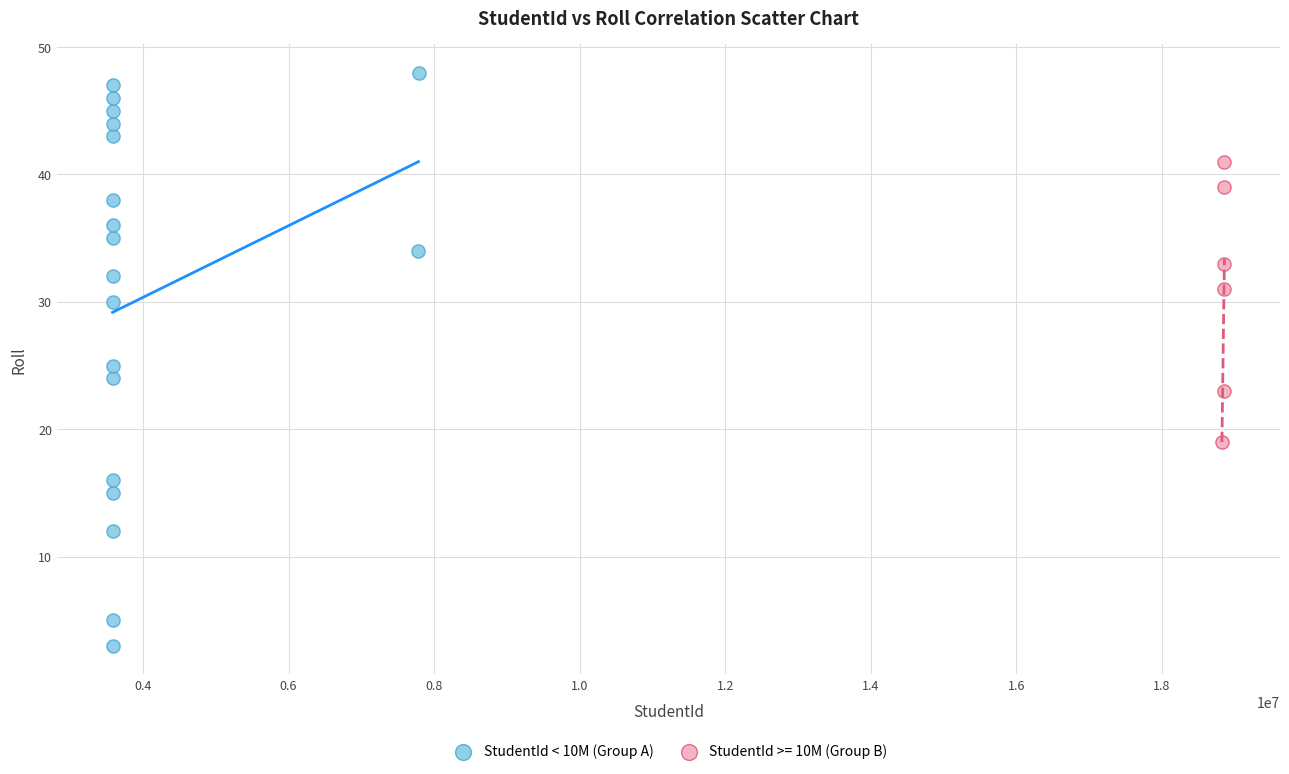

Which series contains the highest Y value?

StudentId < 10M (Group A)